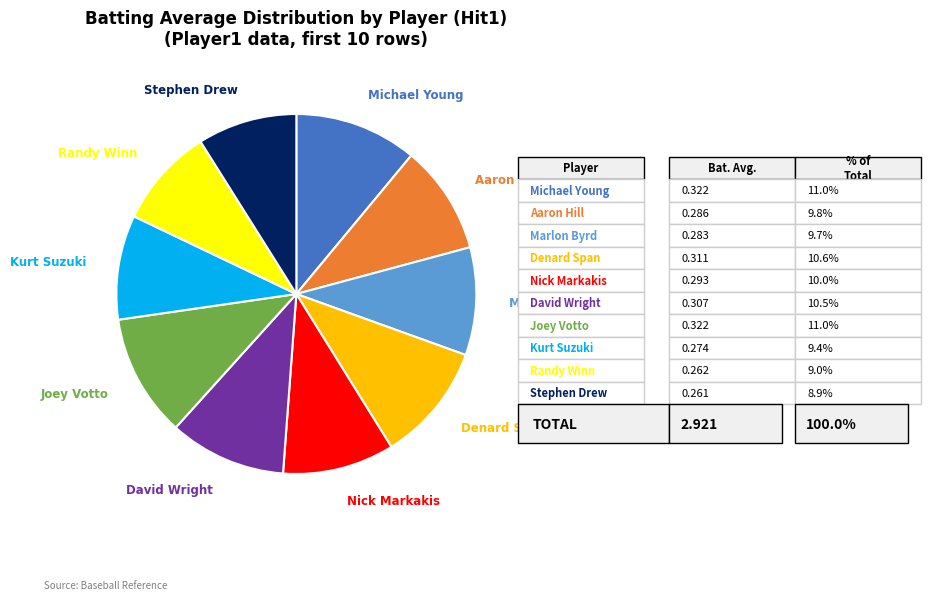

Does any single category account for the majority?

No